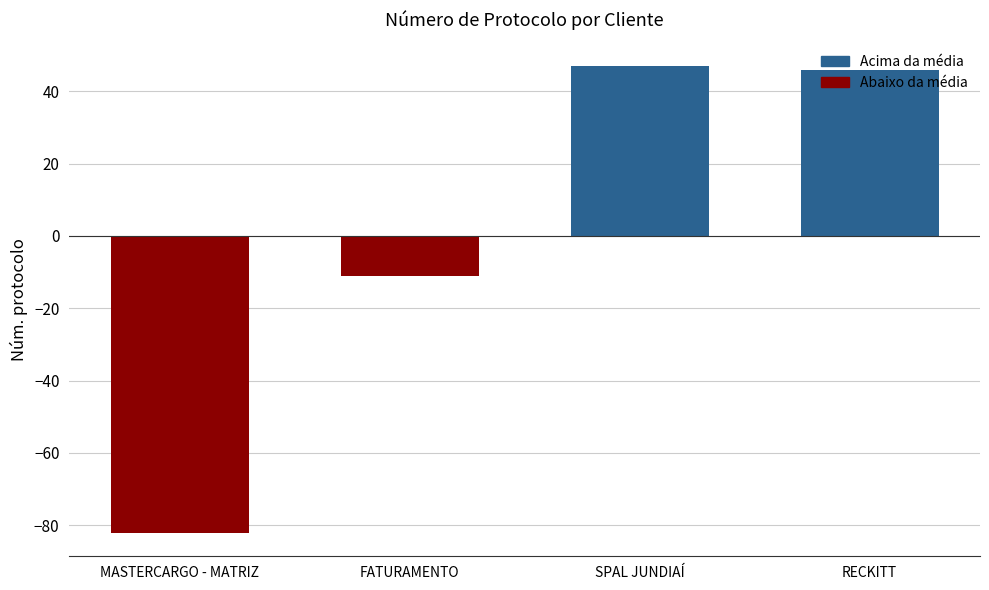

What is the difference between the second highest and minimum values?

128